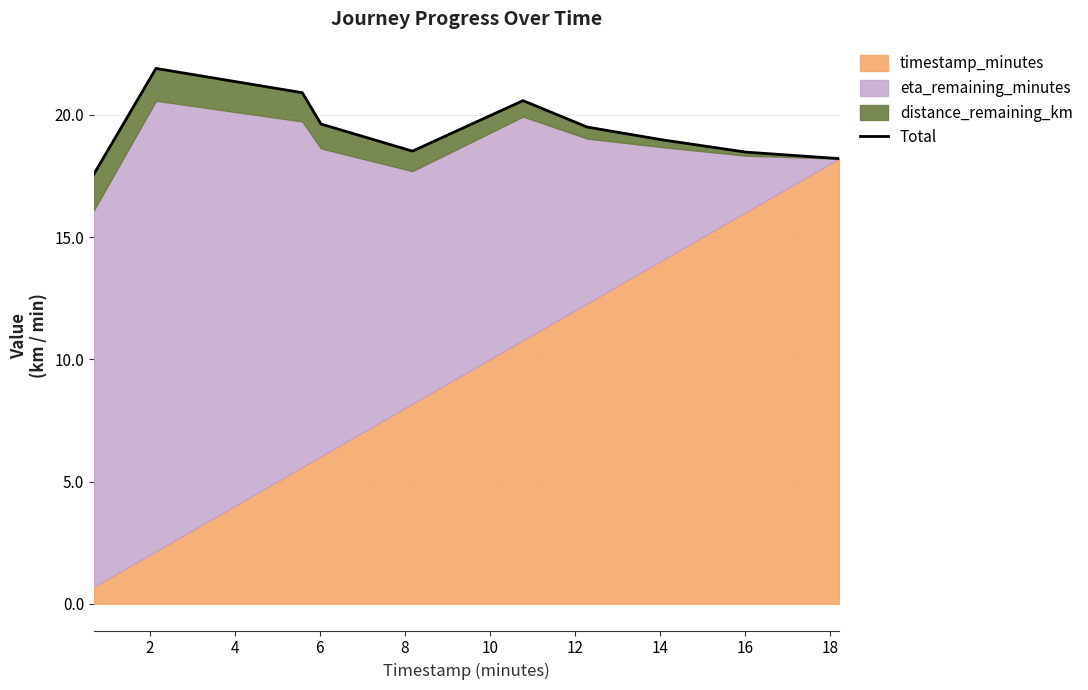

Where does the data first go above 19?

2